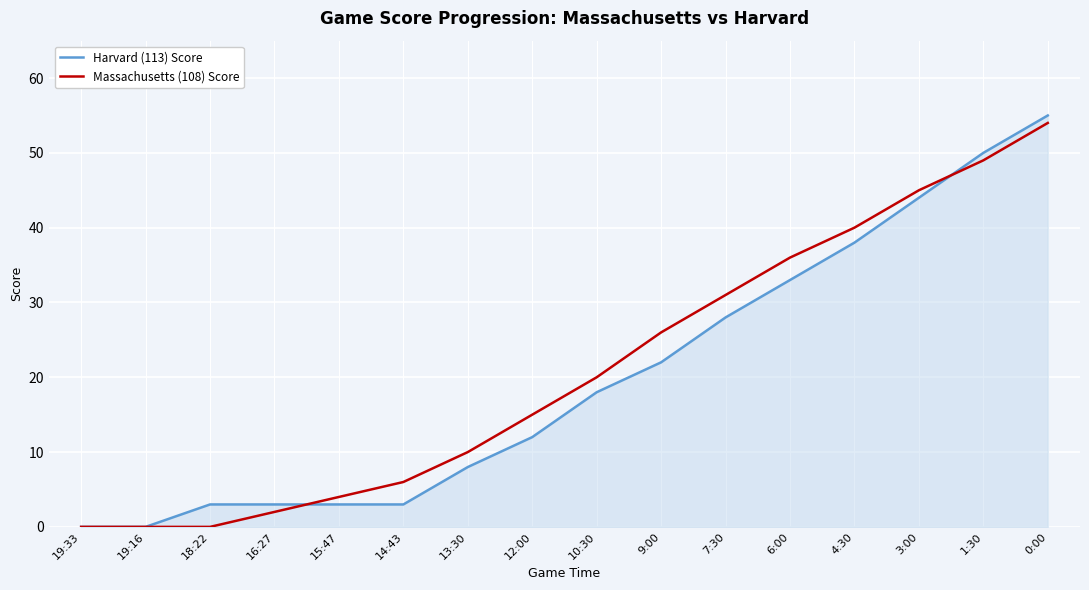

What is the approximate value of Massachusetts (108) Score at 9:00, to the nearest 10?

30